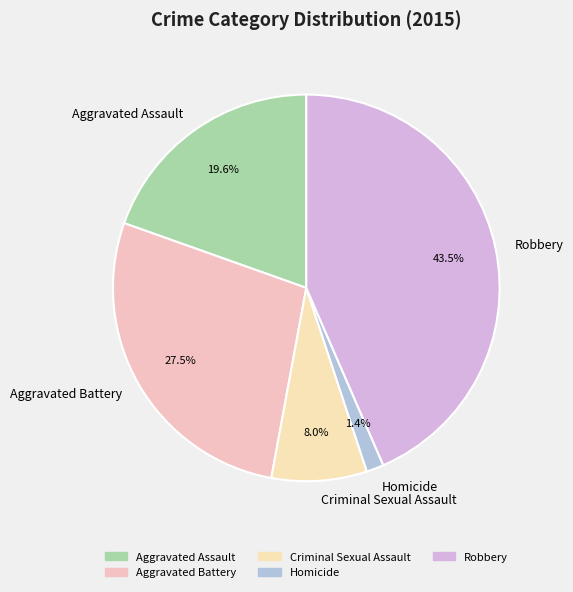

To the nearest percent, what is the difference between the Robbery and Aggravated Battery slice percentages?

16%